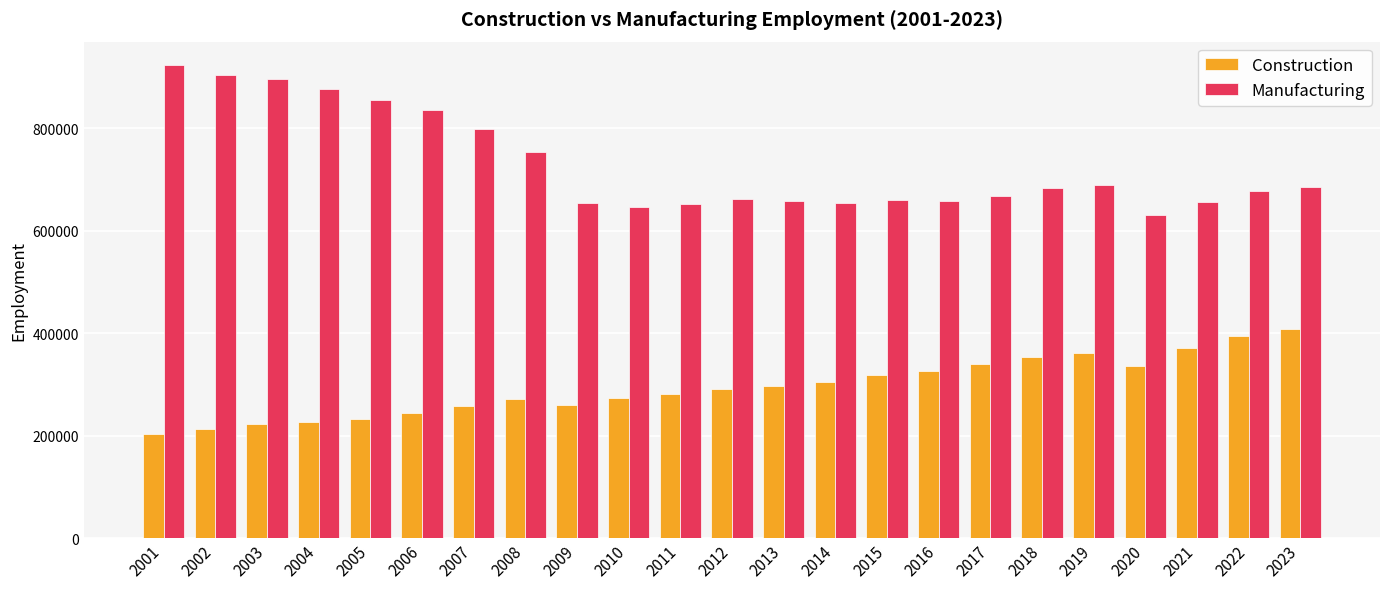

Does the chart contain stacked bars?

No